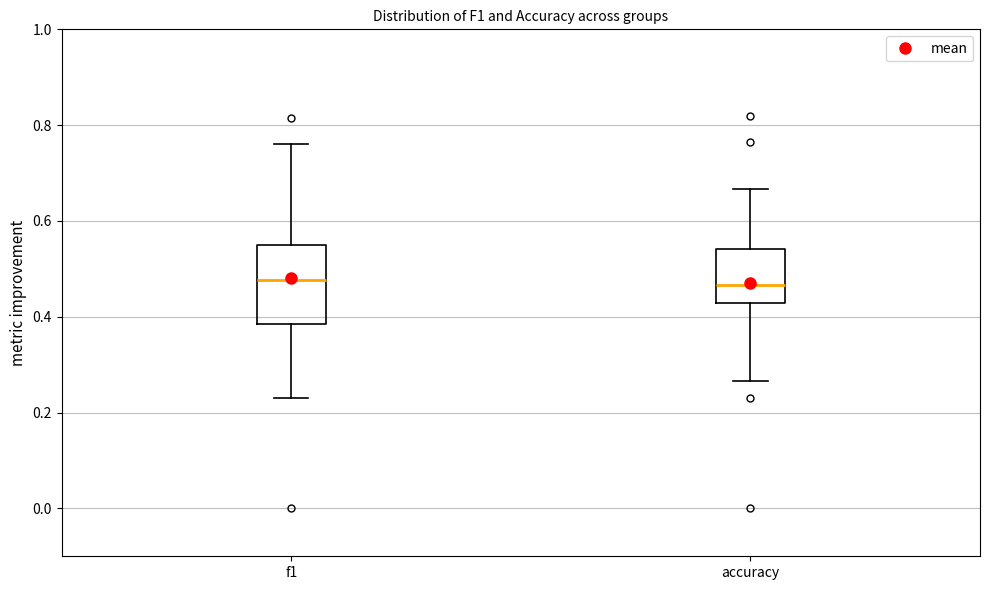

Where does the upper whisker of the box for accuracy end on the y-axis? The values are not printed on the chart, so give them approximately, as read against the axis.

0.66